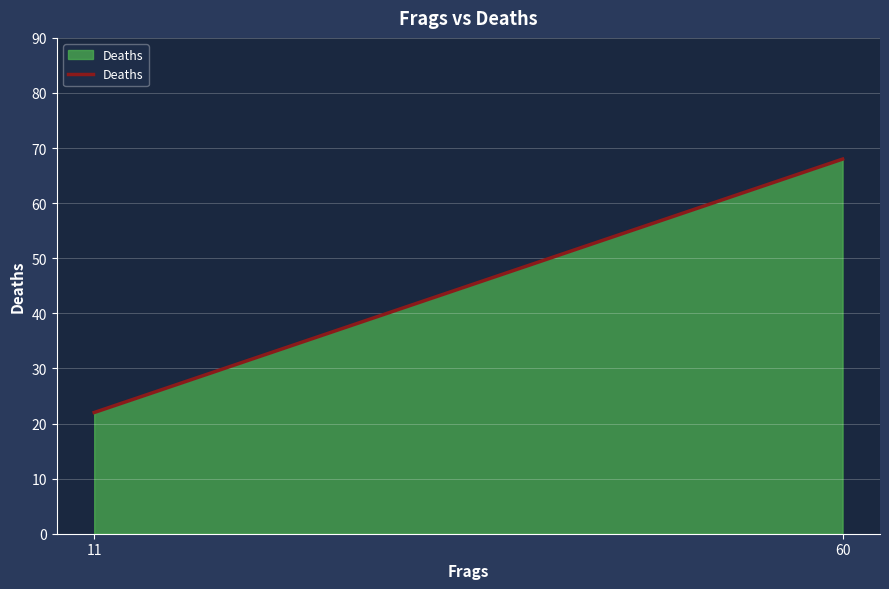

The chart shows a value of 22 at 11. True or false?

True